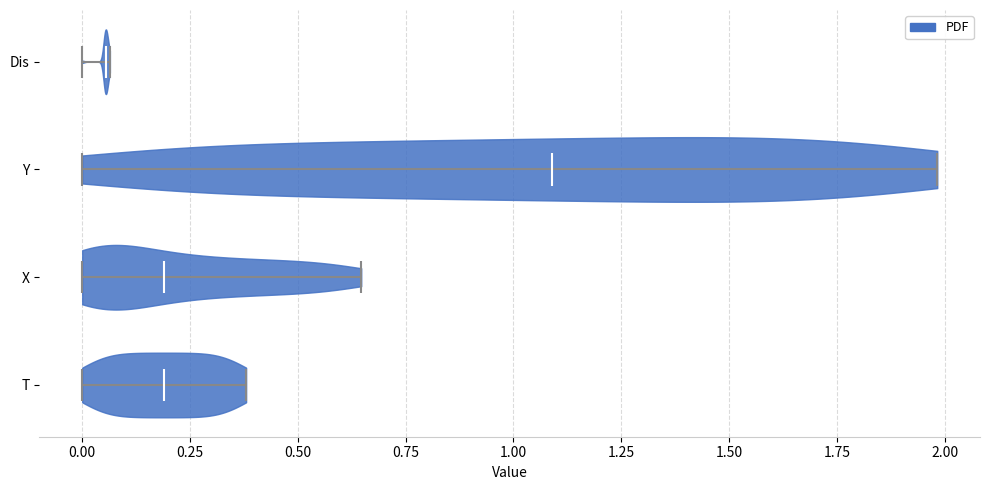

Reading bottom to top, read every violin against the x-axis: where its median line is, and the lowest and highest points it reaches. The values are not printed on the chart, so give them approximately, as read against the axis.

T: median line 0.20, lowest point 0.00, highest point 0.40
X: median line 0.20, lowest point 0.00, highest point 0.65
Y: median line 1.10, lowest point 0.00, highest point 2.00
Dis: median line 0.05, lowest point 0.00, highest point 0.05